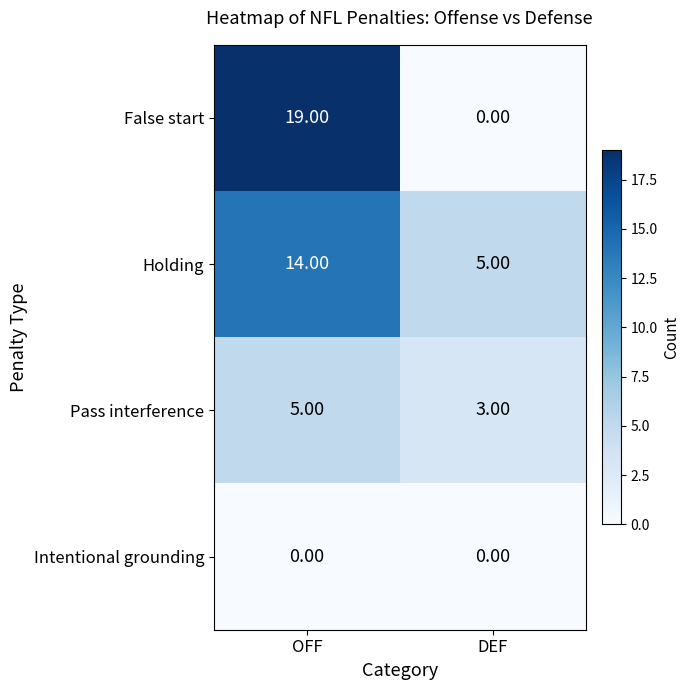

At which category is the sum across all series the highest?

OFF